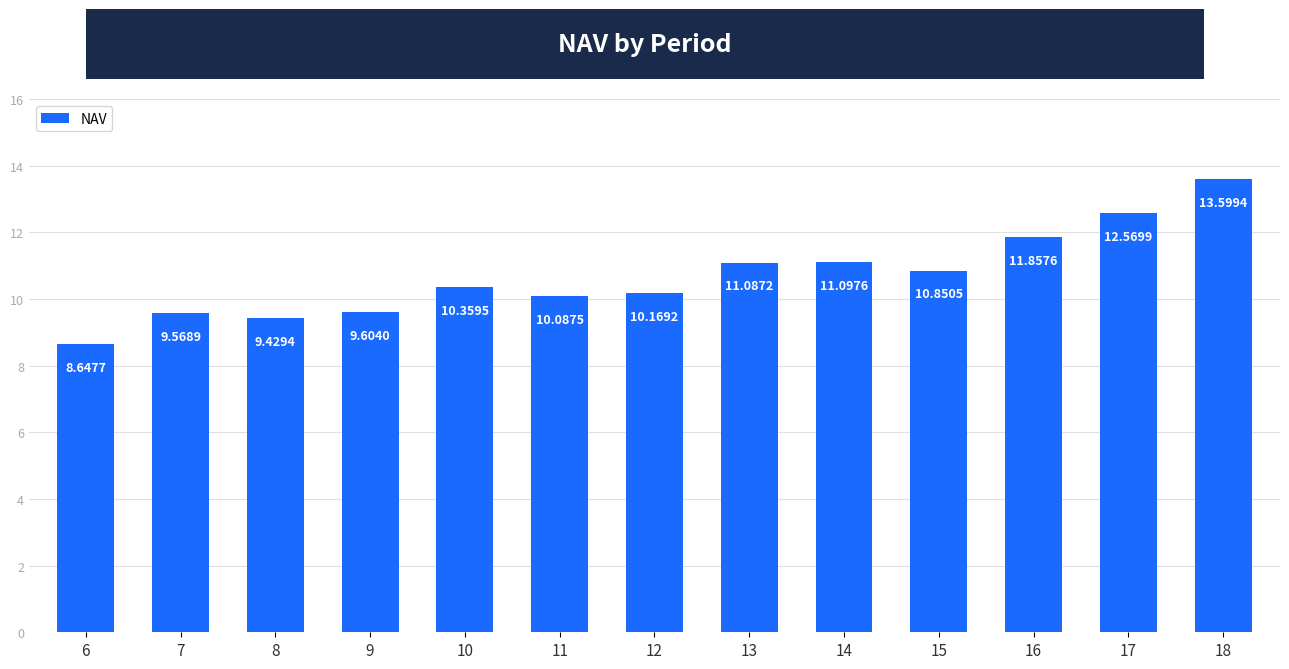

The value at 18 is 22.5. True or false?

False